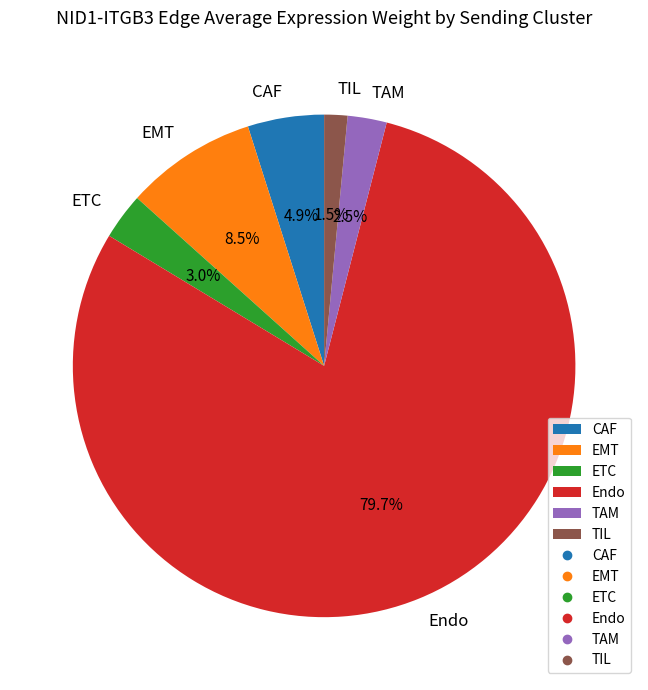

Between EMT and Endo, which is larger?

Endo